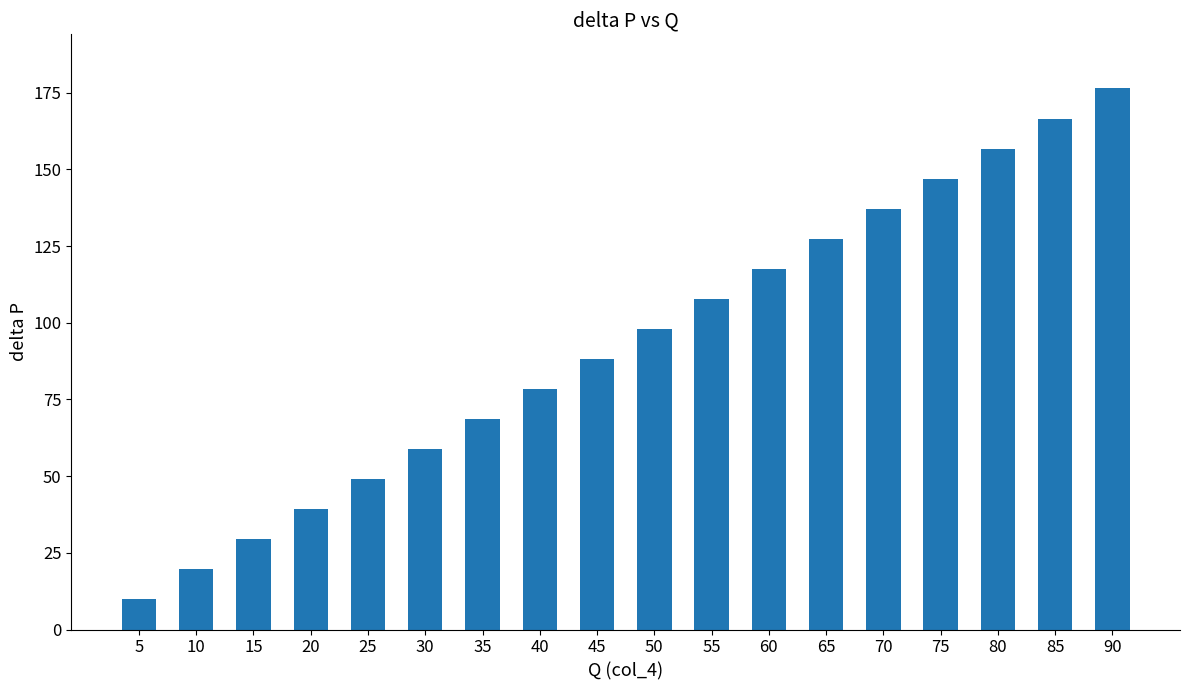

What is the value of the 12th bar from the left?

117.6